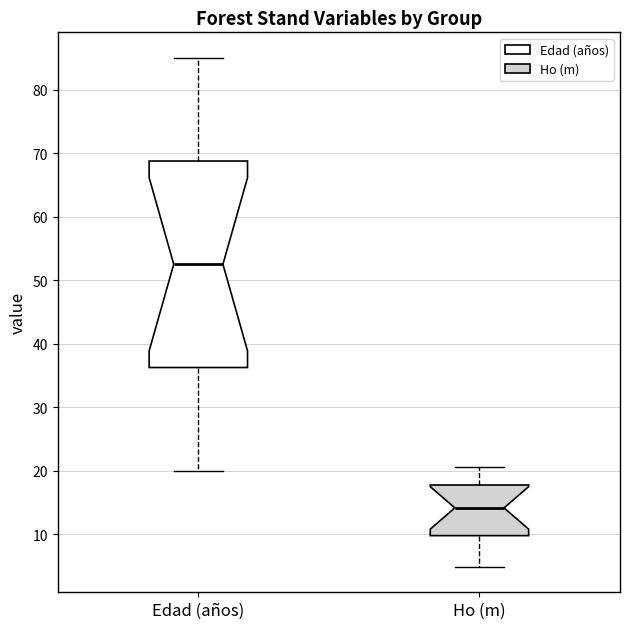

Where is the upper edge of the box for Edad (años) on the y-axis? The values are not printed on the chart, so give them approximately, as read against the axis.

69